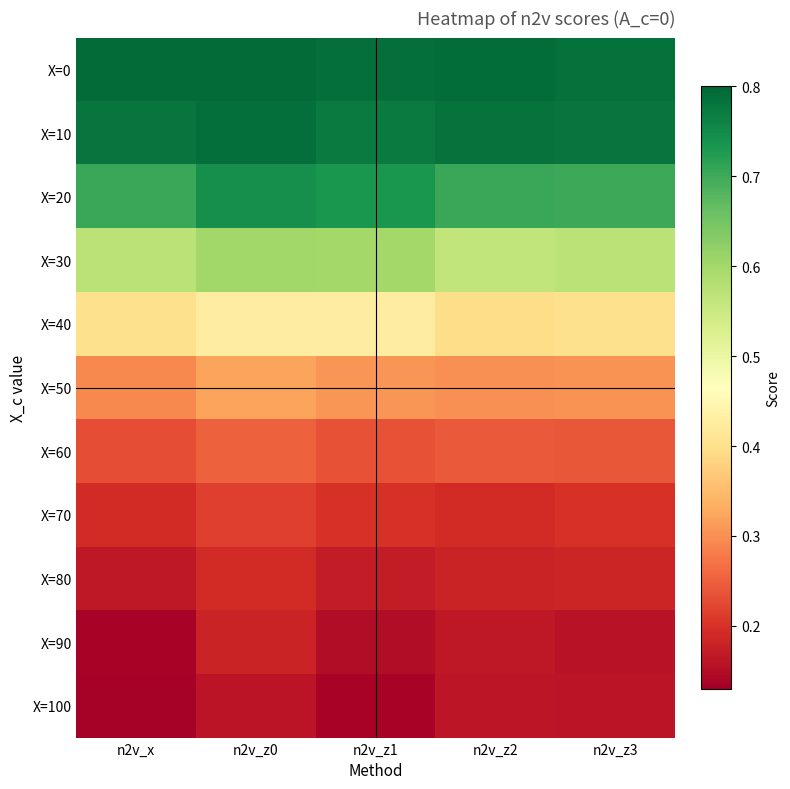

At how many categories does at least one series exceed 0?

5